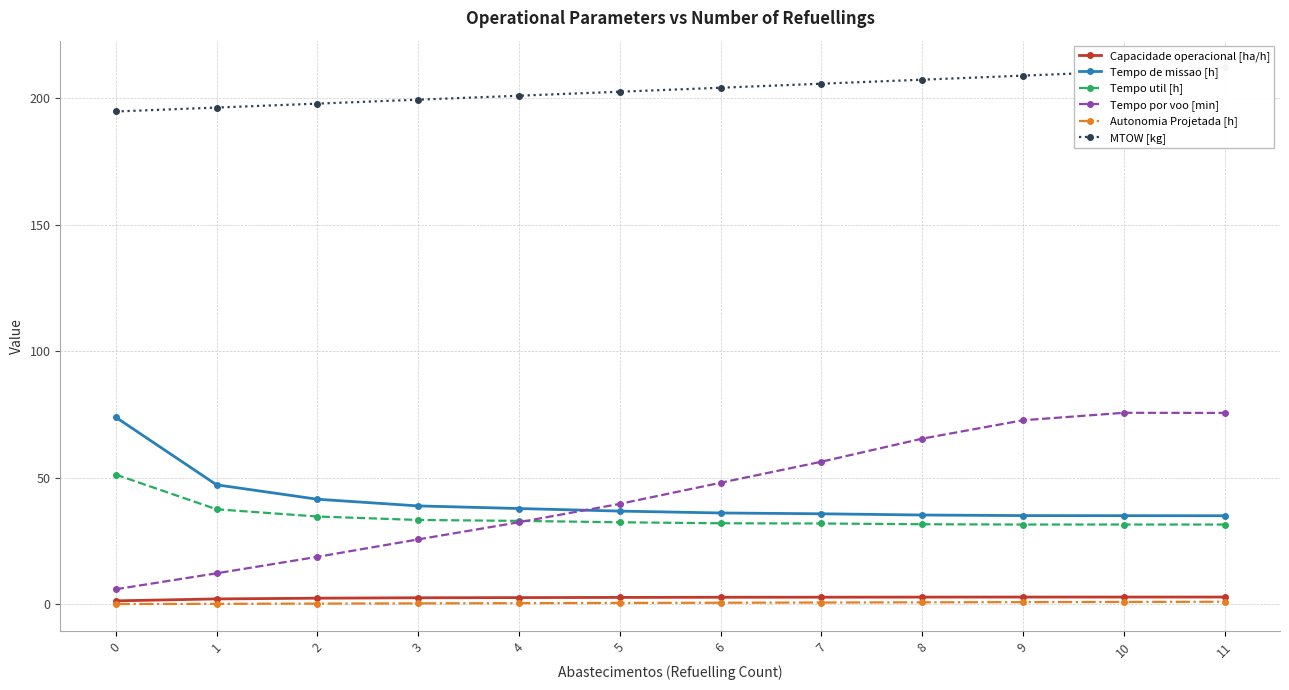

What is the average value of the Tempo por voo [min] series?

44.0